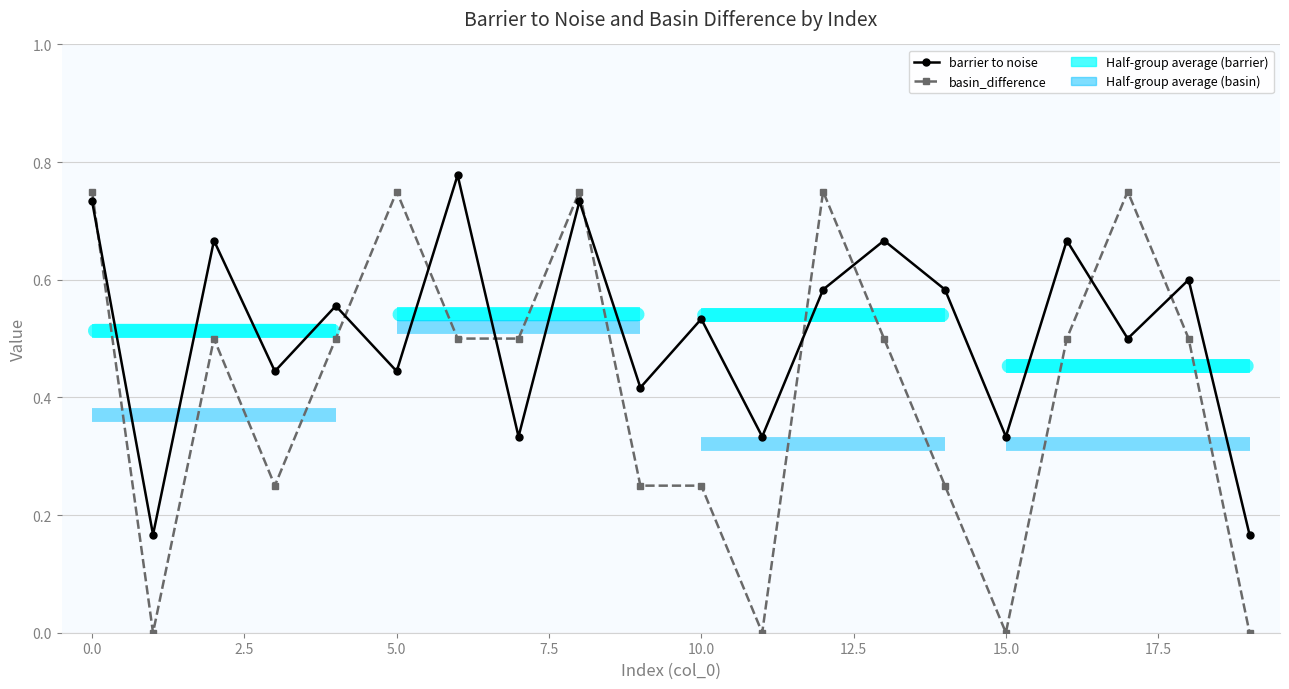

Which series has the largest total across all categories?

barrier to noise